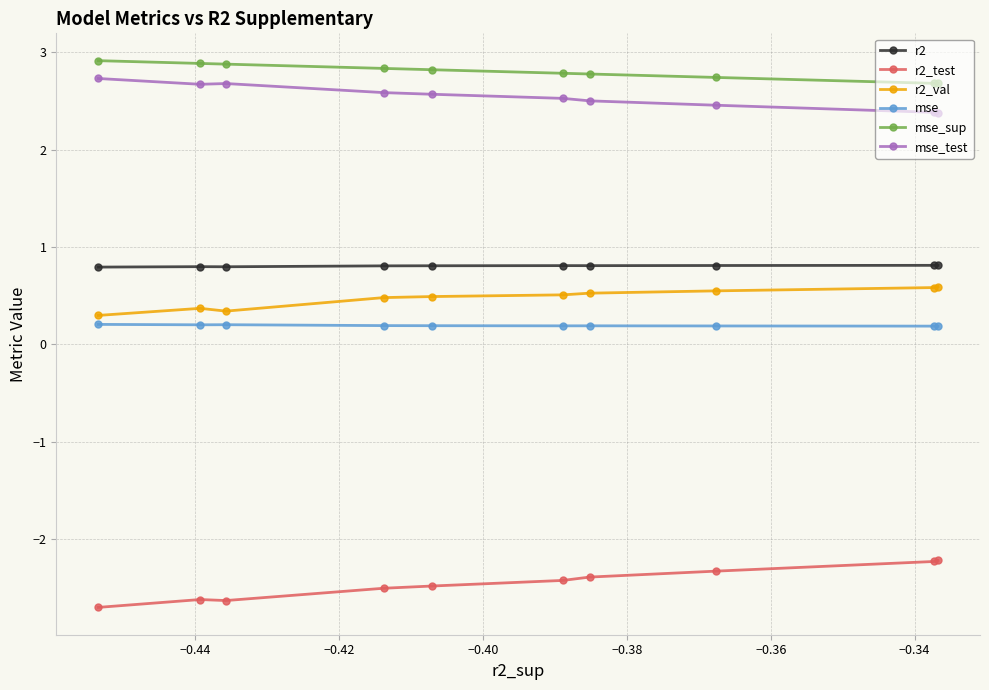

Which series has the largest total across all categories?

mse_sup